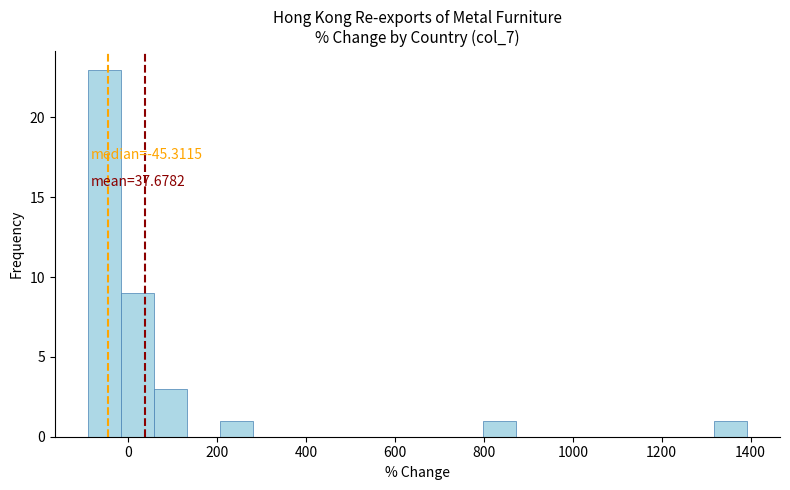

Around what value on the x-axis is the tallest bar? Give the approximate position of its centre, as read against the axis.

-60